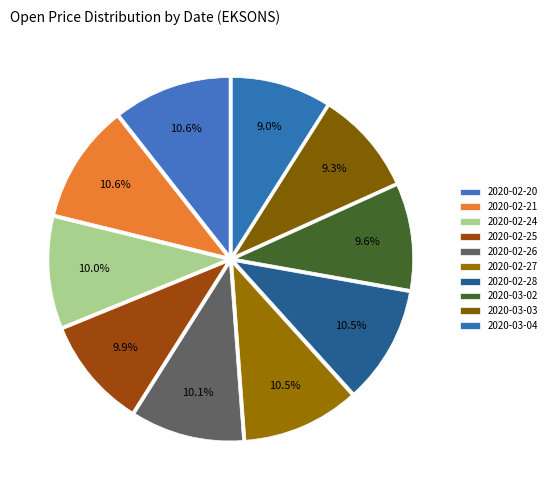

Combined, what portion of the pie is 2020-03-02 and 2020-03-04?

18.5%